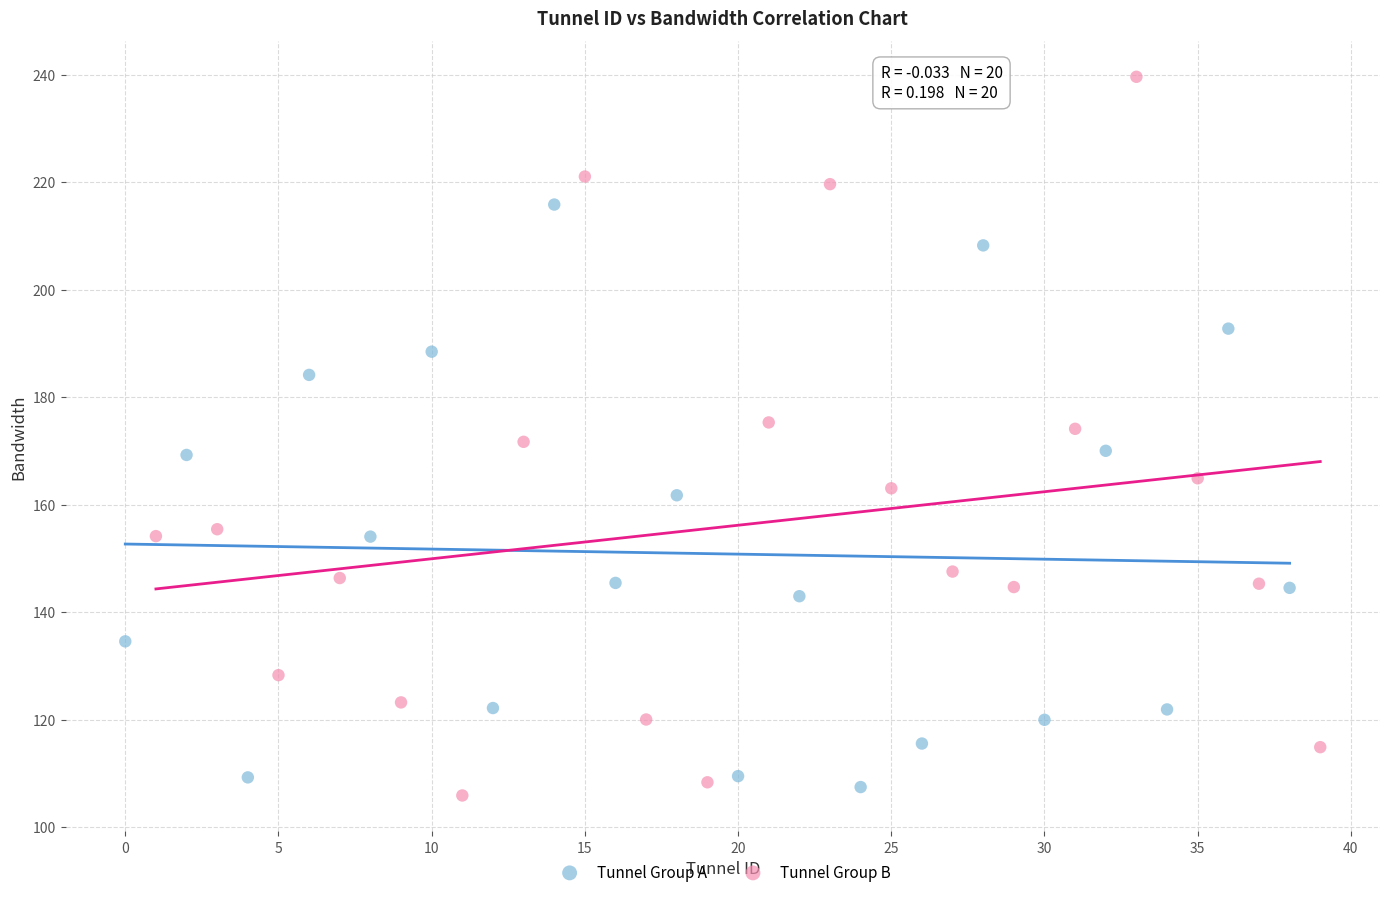

Which series has the widest spread of Y values?

Tunnel Group B